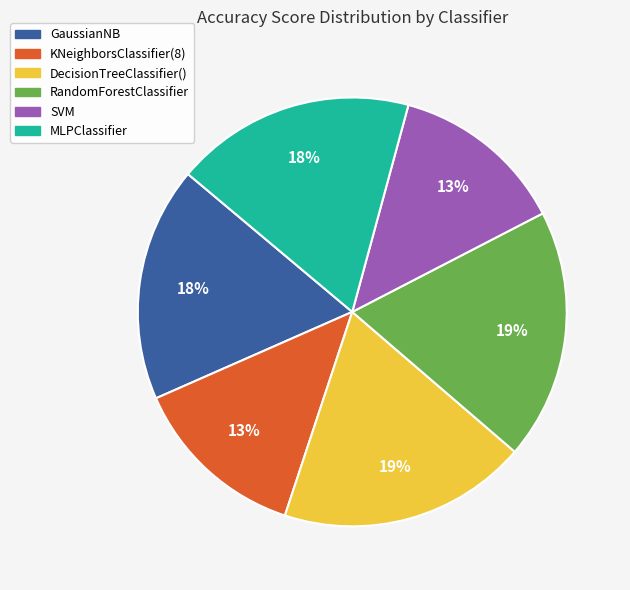

Is the sum of MLPClassifier and KNeighborsClassifier(8) greater than half?

No